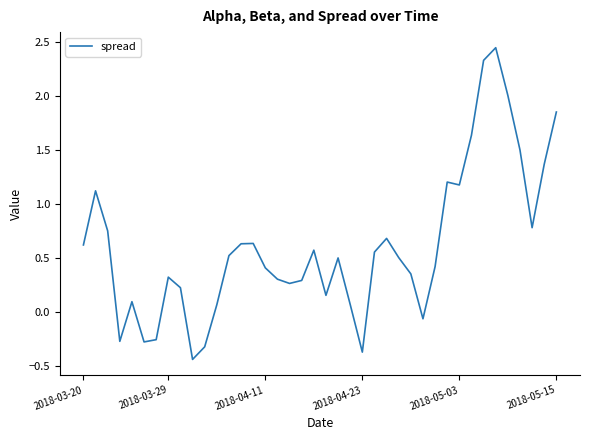

What is the difference between the maximum and minimum values?

2.9